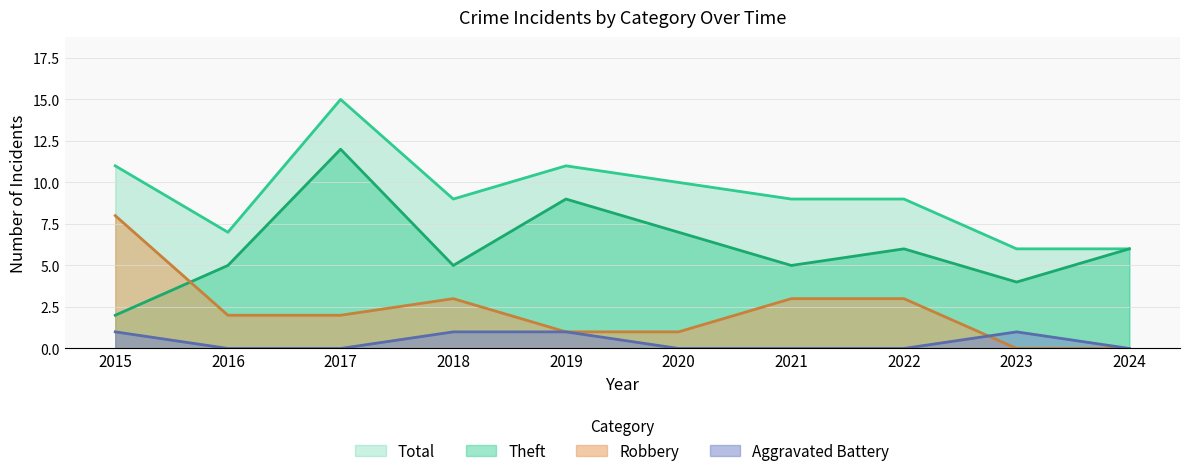

At which category does the chart reach its peak across all series?

2017